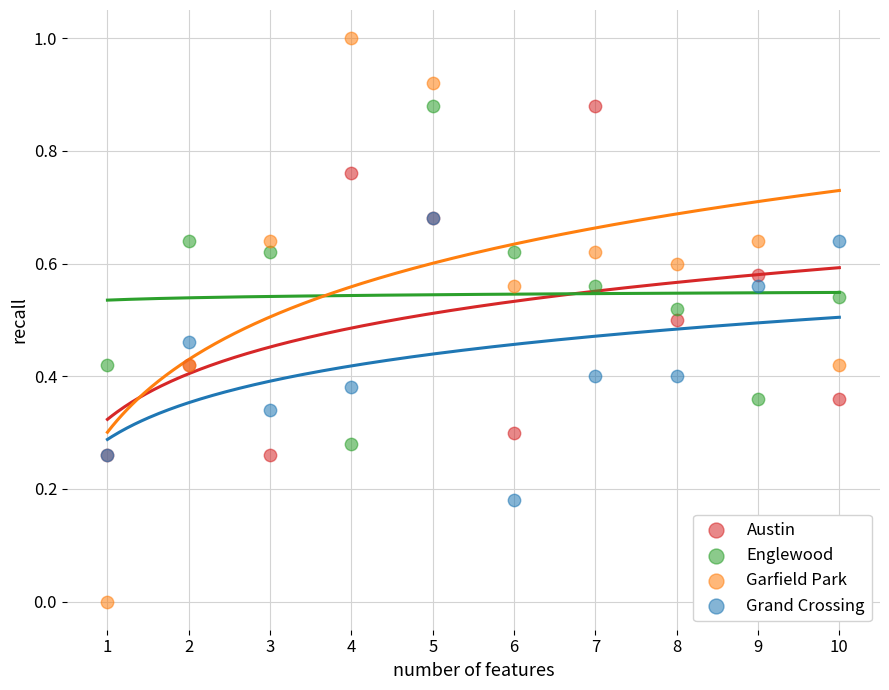

Which series reaches the minimum Y coordinate?

Garfield Park